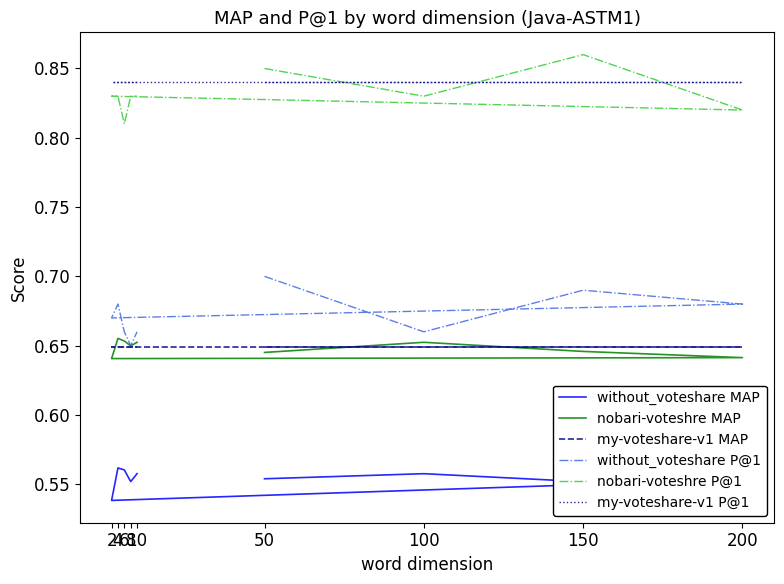

True or false: my-voteshare-v1 MAP and nobari-voteshre P@1 cross at least once.

False